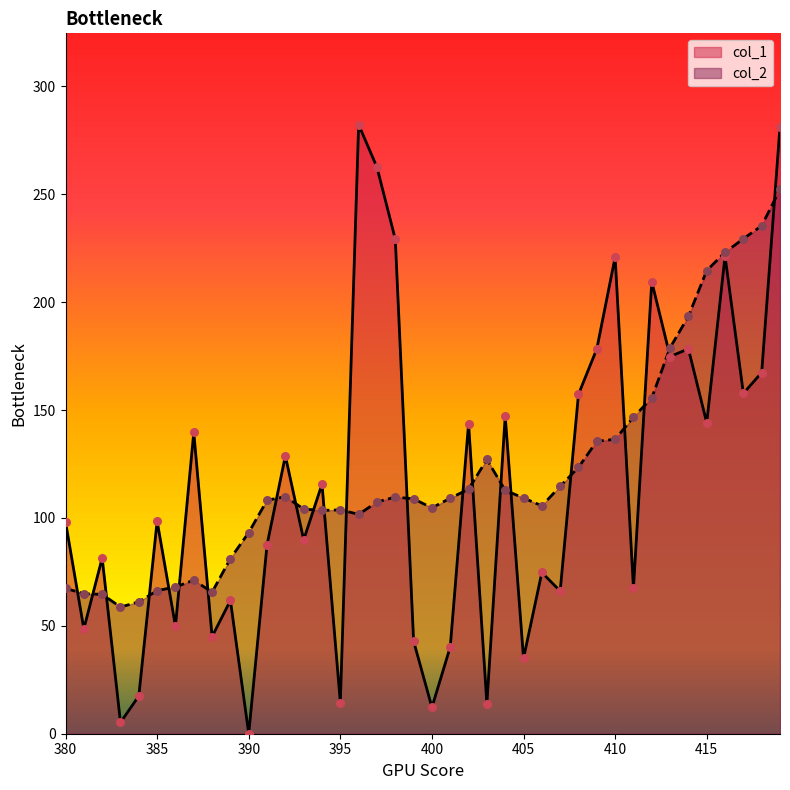

Which series contains the lowest Y value?

col_1